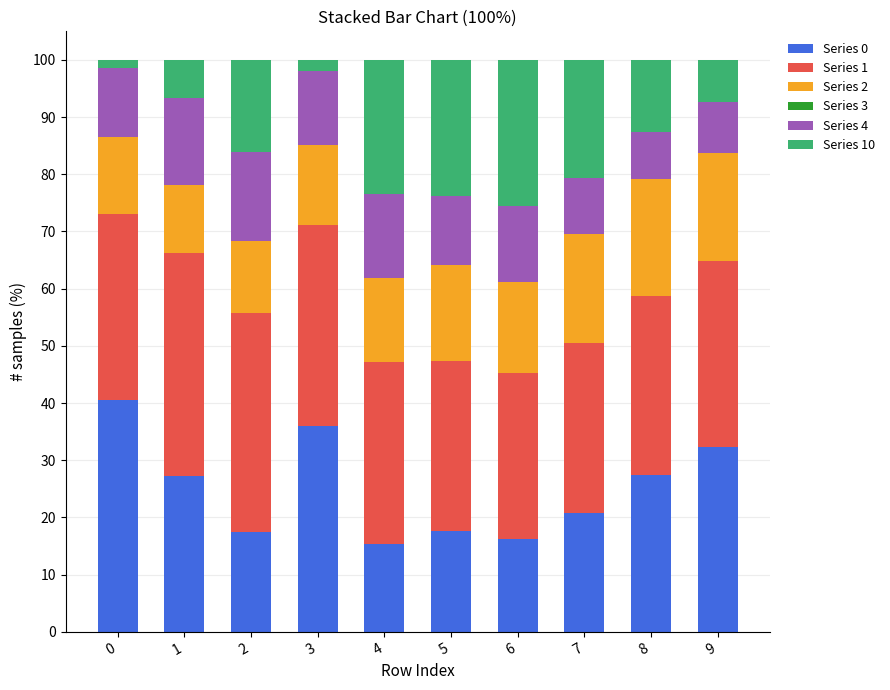

The Series 0 series shows 32.3 at 9. True or false?

True